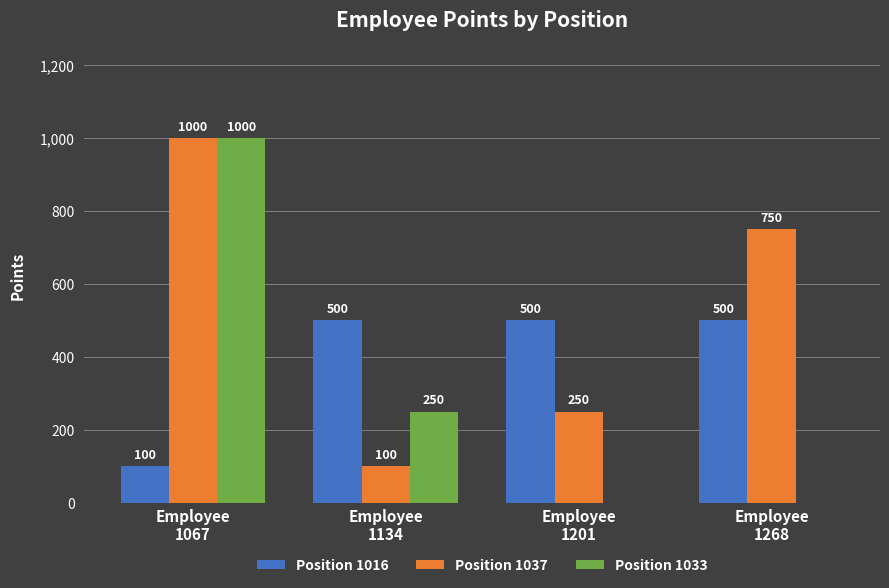

Which series has the largest range (max minus min)?

Position 1033